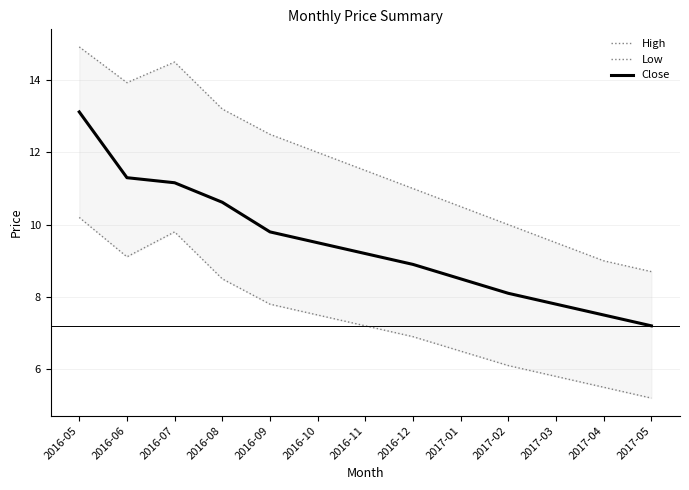

Reading right to left, transcribe all the data shown in this chart.

High: 2017-05=8.7	2017-04=9.0	2017-03=9.5	2017-02=10.0	2017-01=10.5	2016-12=11.0	2016-11=11.5	2016-10=12.0	2016-09=12.5	2016-08=13.2	2016-07=14.5	2016-06=13.9	2016-05=14.9
Low: 2017-05=5.2	2017-04=5.5	2017-03=5.8	2017-02=6.1	2017-01=6.5	2016-12=6.9	2016-11=7.2	2016-10=7.5	2016-09=7.8	2016-08=8.5	2016-07=9.8	2016-06=9.1	2016-05=10.2
Close: 2017-05=7.2	2017-04=7.5	2017-03=7.8	2017-02=8.1	2017-01=8.5	2016-12=8.9	2016-11=9.2	2016-10=9.5	2016-09=9.8	2016-08=10.6	2016-07=11.2	2016-06=11.3	2016-05=13.1